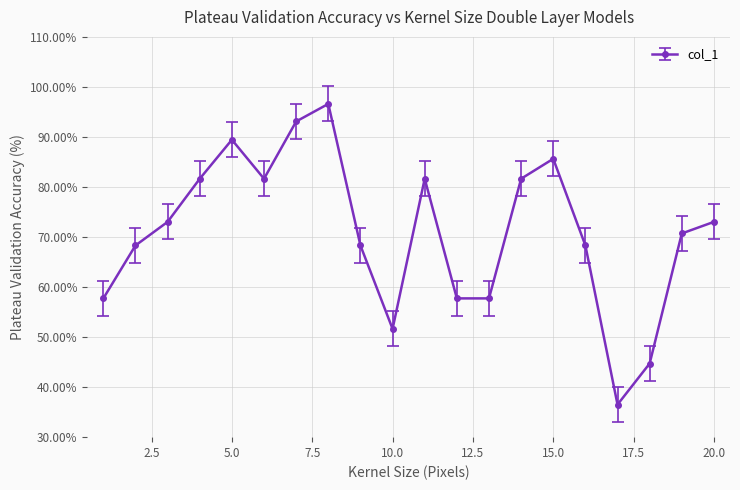

What is the greatest value displayed?

96.6